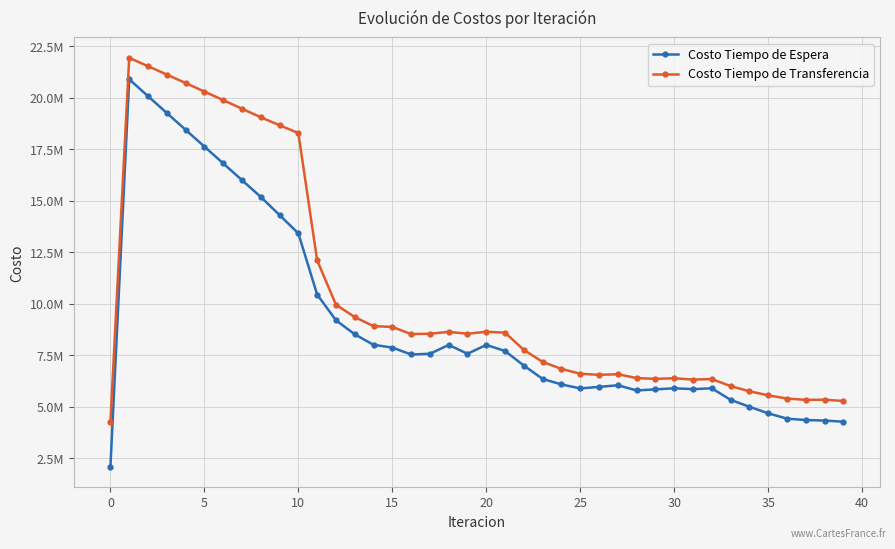

How many interior local peaks does the Costo Tiempo de Transferencia series have?

7